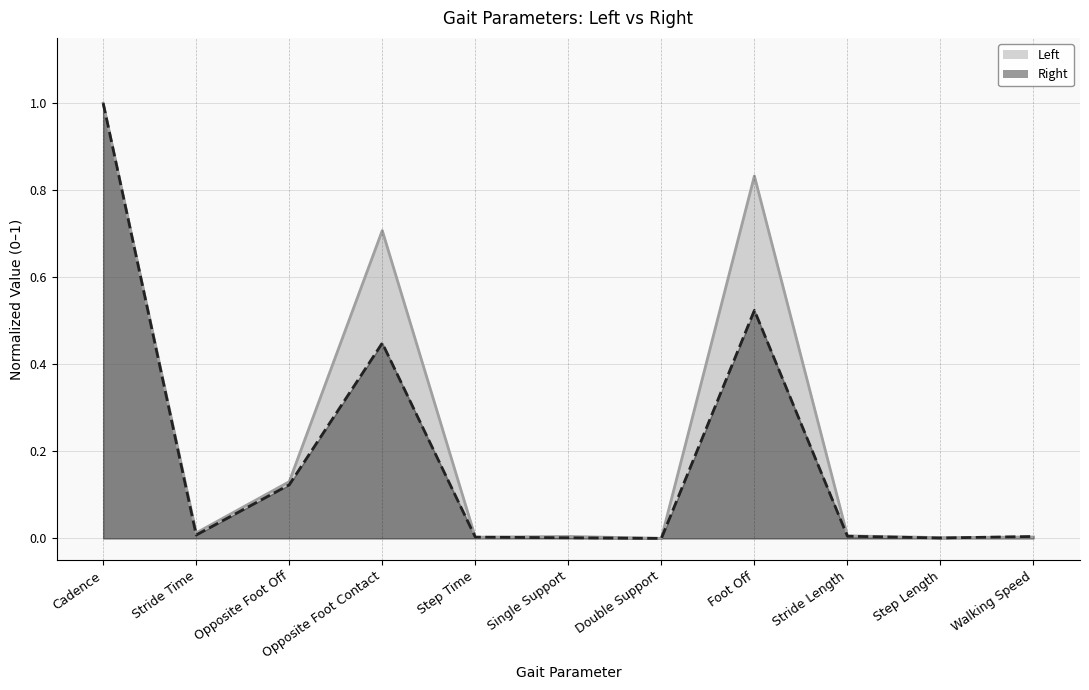

Reading left to right, list all the values displayed in this chart.

Left: 1.0	0.0	0.1	0.7	0.0	0.0	0.0	0.8	0.0	0.0	0.0
Right: 1.0	0.0	0.1	0.4	0.0	0.0	0.0	0.5	0.0	0.0	0.0